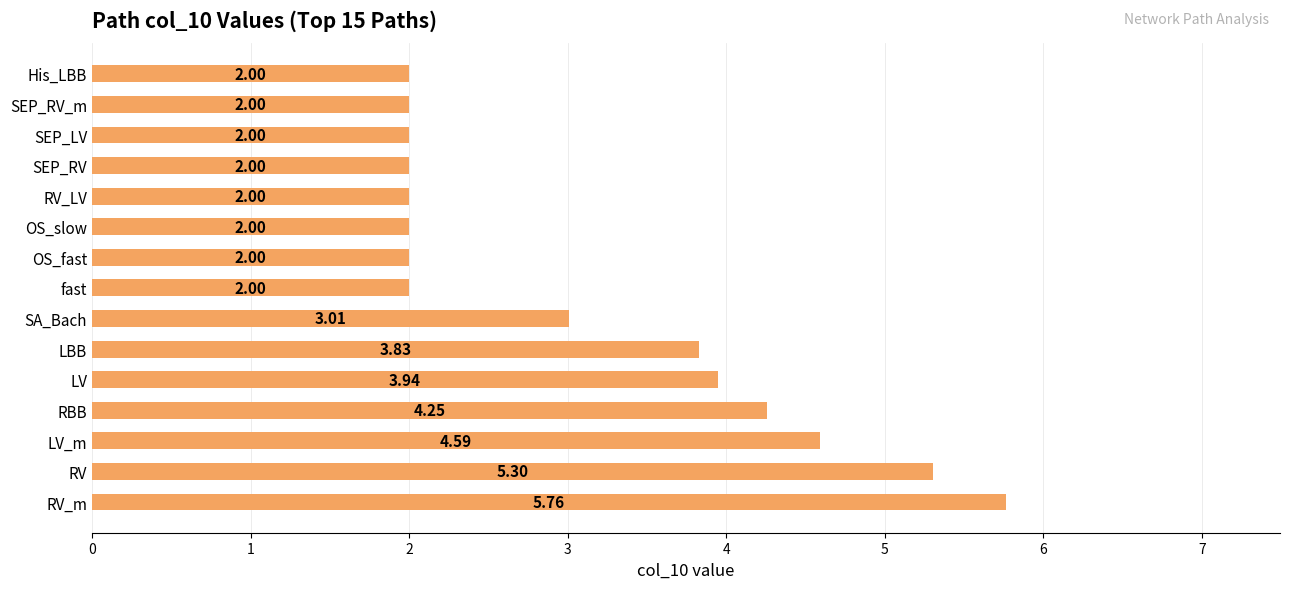

What is the change in value from RV to SA_Bach?

-2.3